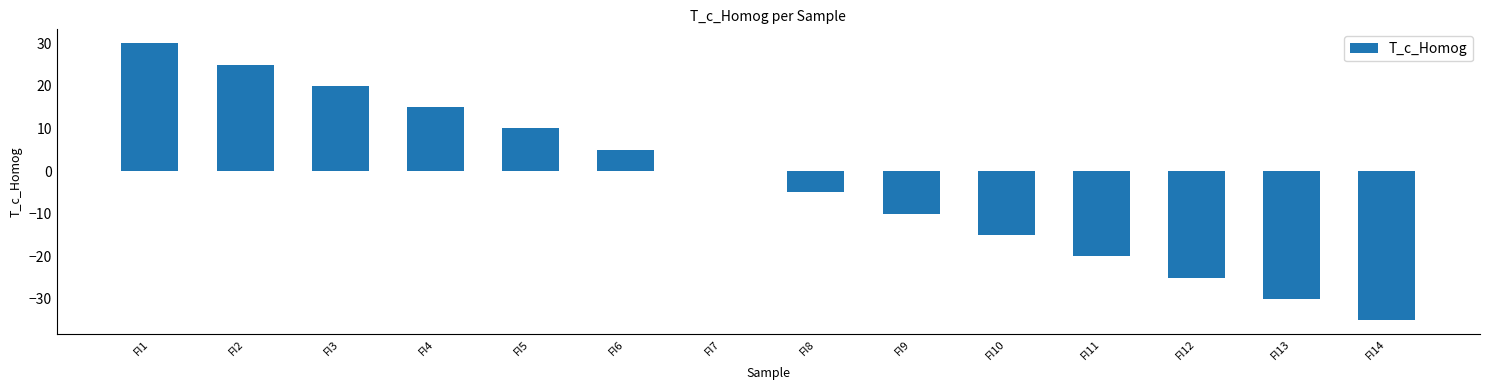

Reading right to left, extract all data points from this chart.

-35	-30	-25	-20	-15	-10	-5	0	5	10	15	20	25	30